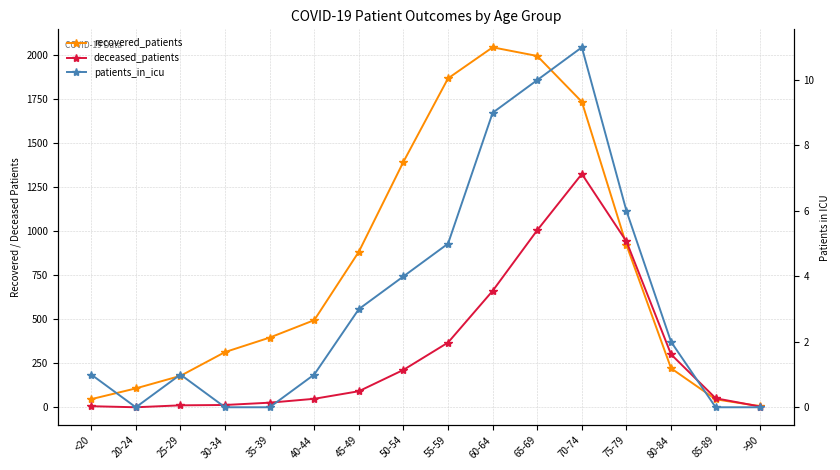

What is the difference between the deceased_patients values at 85-89 and 30-34?

38